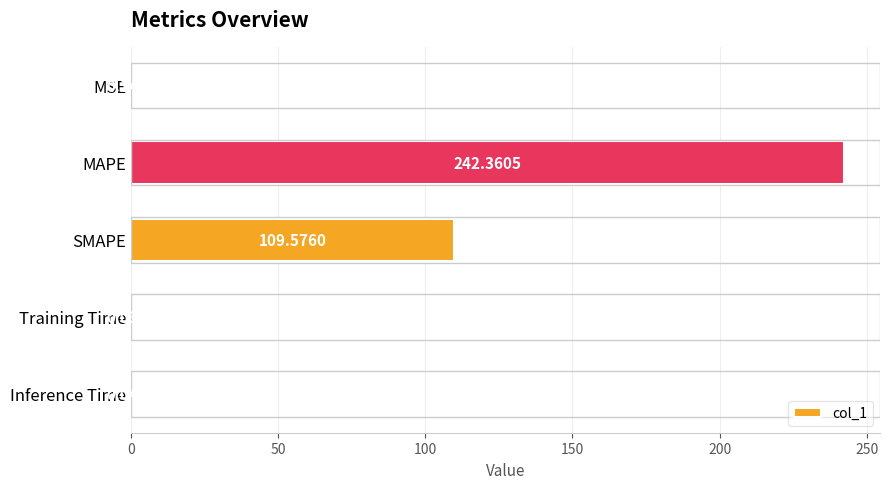

Which has a higher value, MAPE or MSE?

MAPE